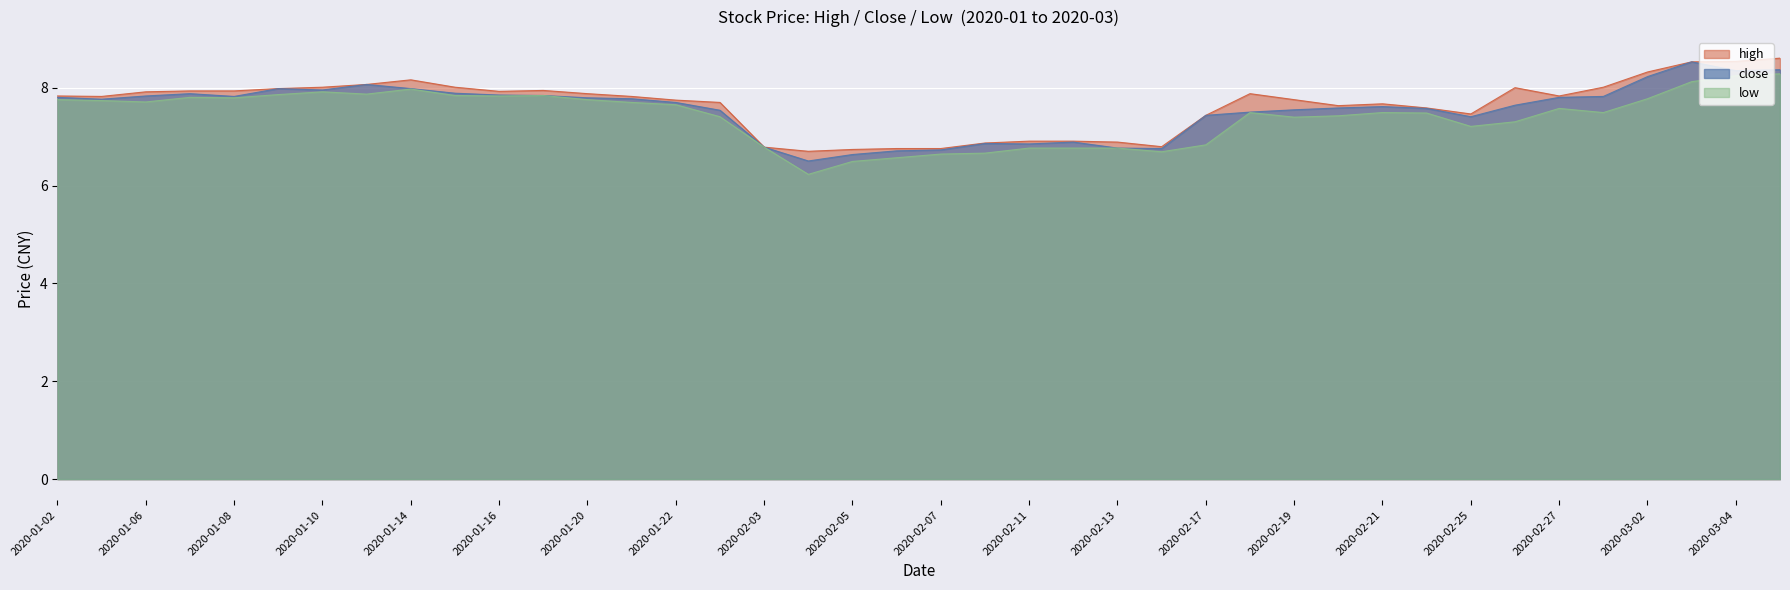

Which category has the lowest value in the high series?

2020-02-04